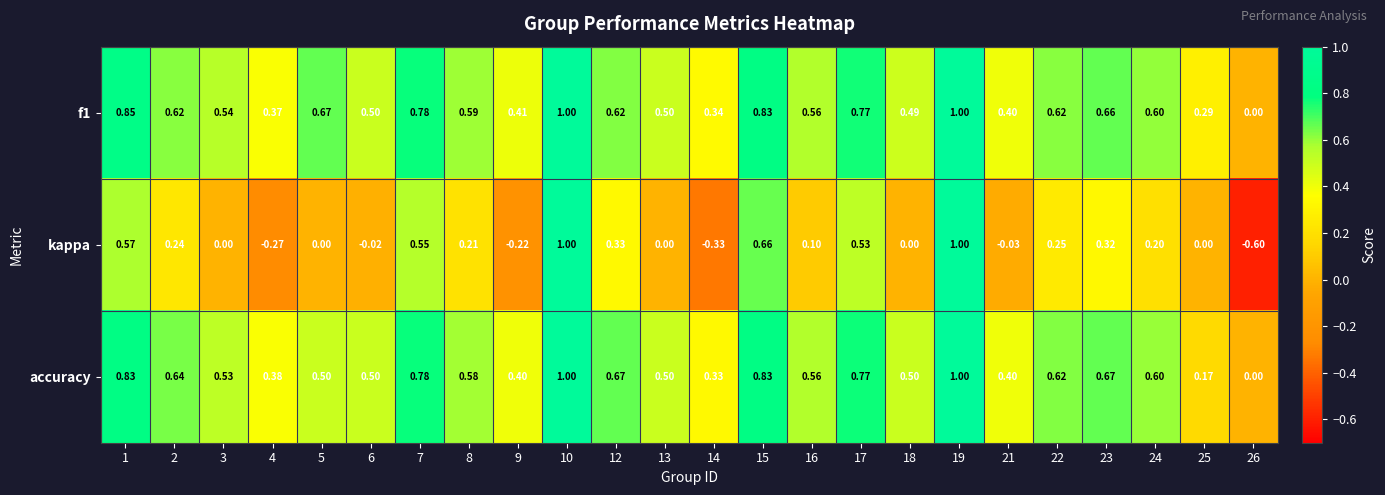

Is the value of f1 at 14 greater than the value of kappa at 1?

No